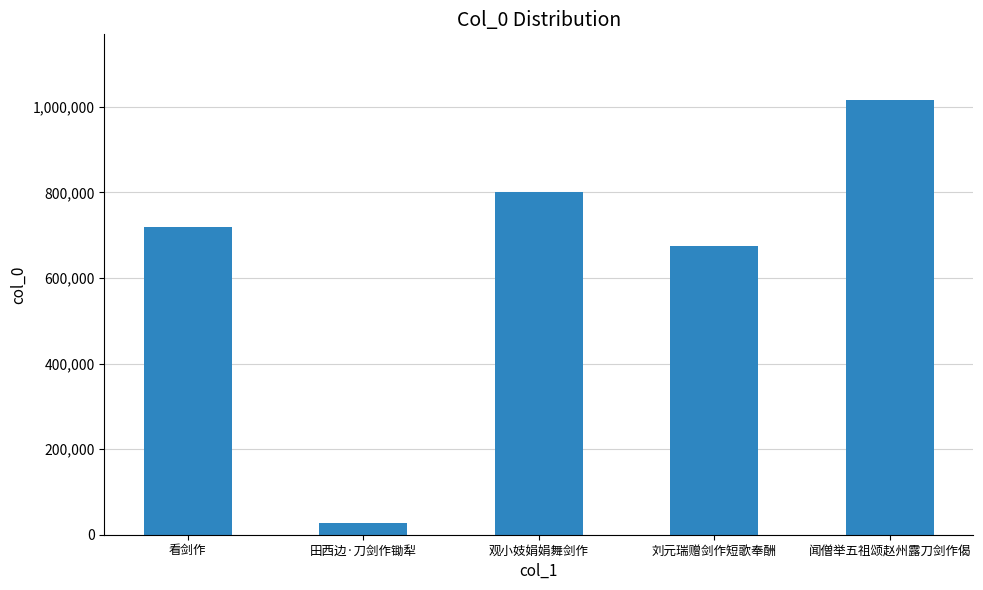

What is the sum of all values?

3239063